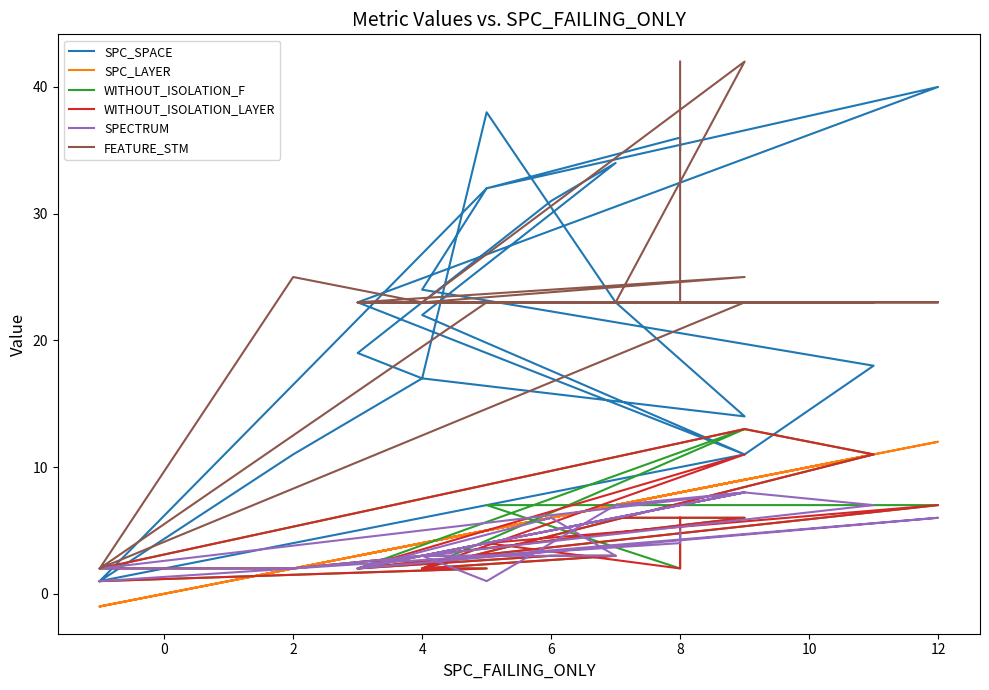

After their last crossing, which series has the higher values: WITHOUT_ISOLATION_LAYER or SPC_LAYER?

SPC_LAYER